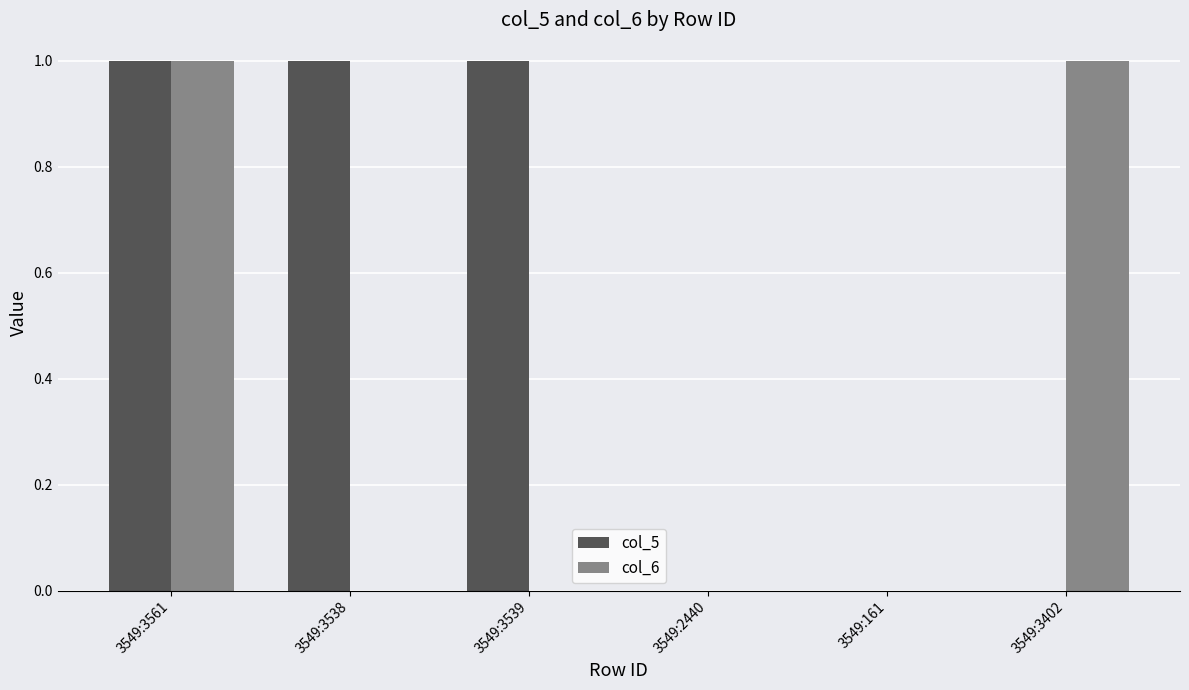

Are the bars grouped side by side (vs. stacked)?

Yes